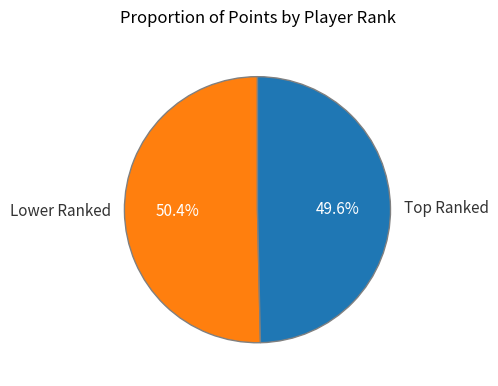

Which category accounts for the majority?

Lower Ranked